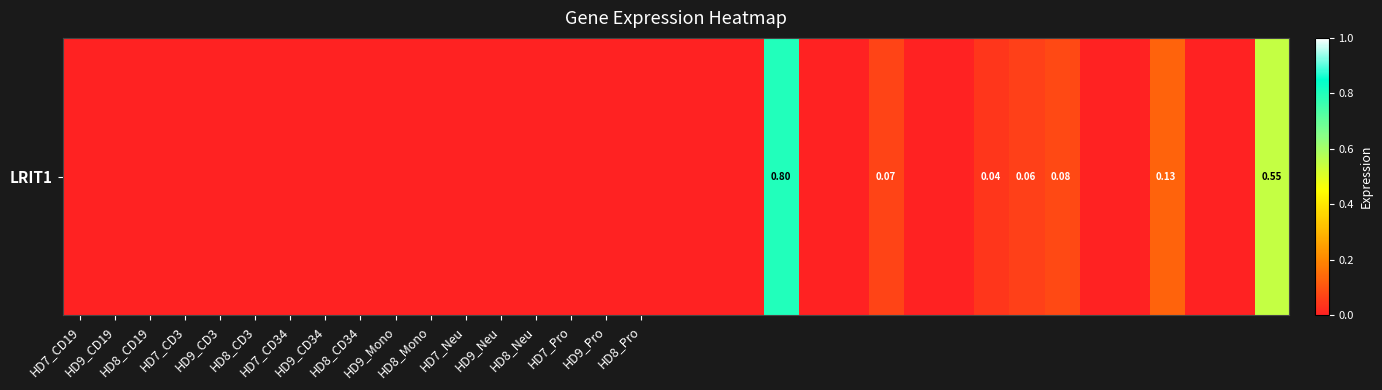

The value at HD8_CD3 is -0.4. True or false?

False